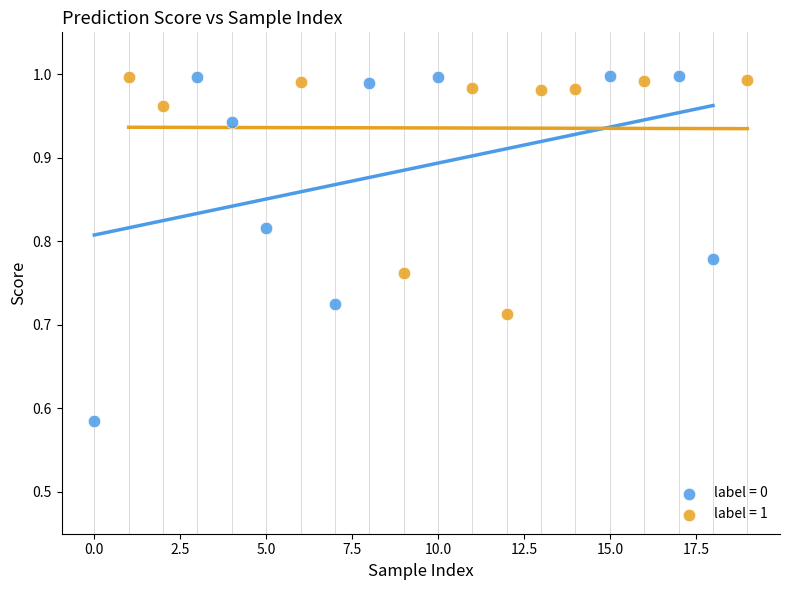

Which series has the largest Y range (max minus min)?

label = 0